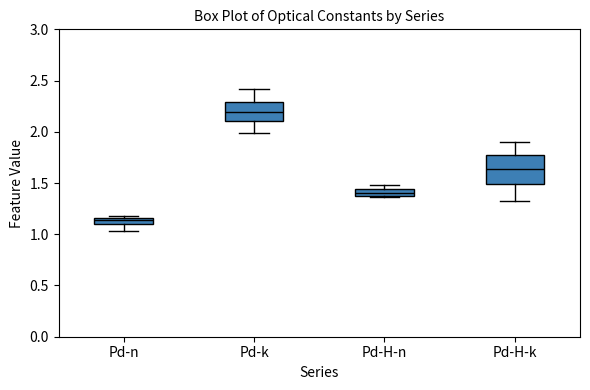

Which box's median line is the lowest?

Pd-n